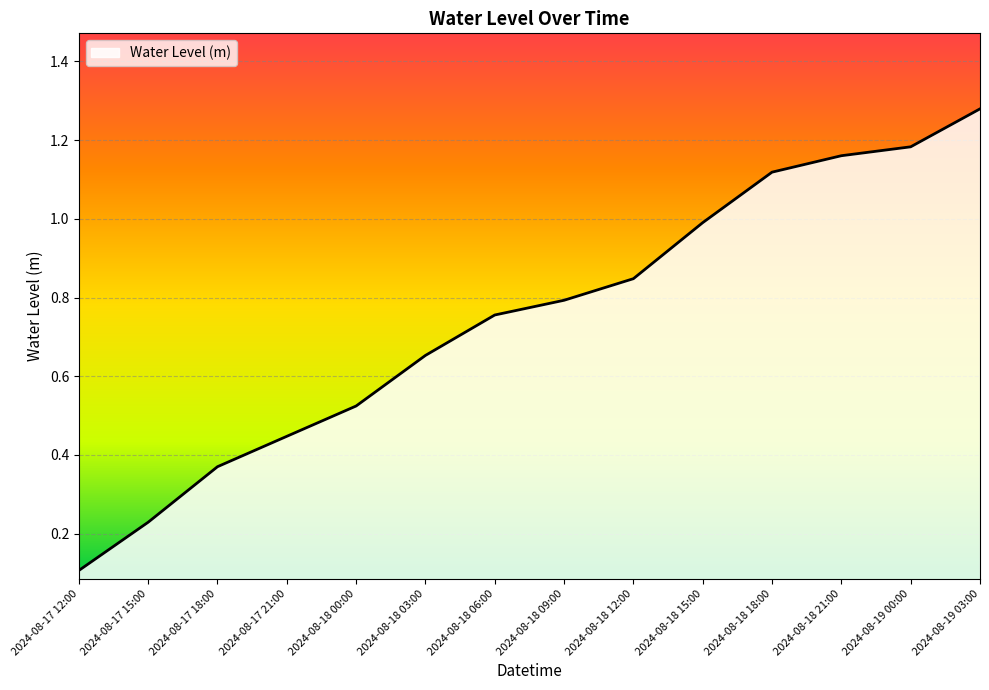

How many lines are shown in the chart?

1